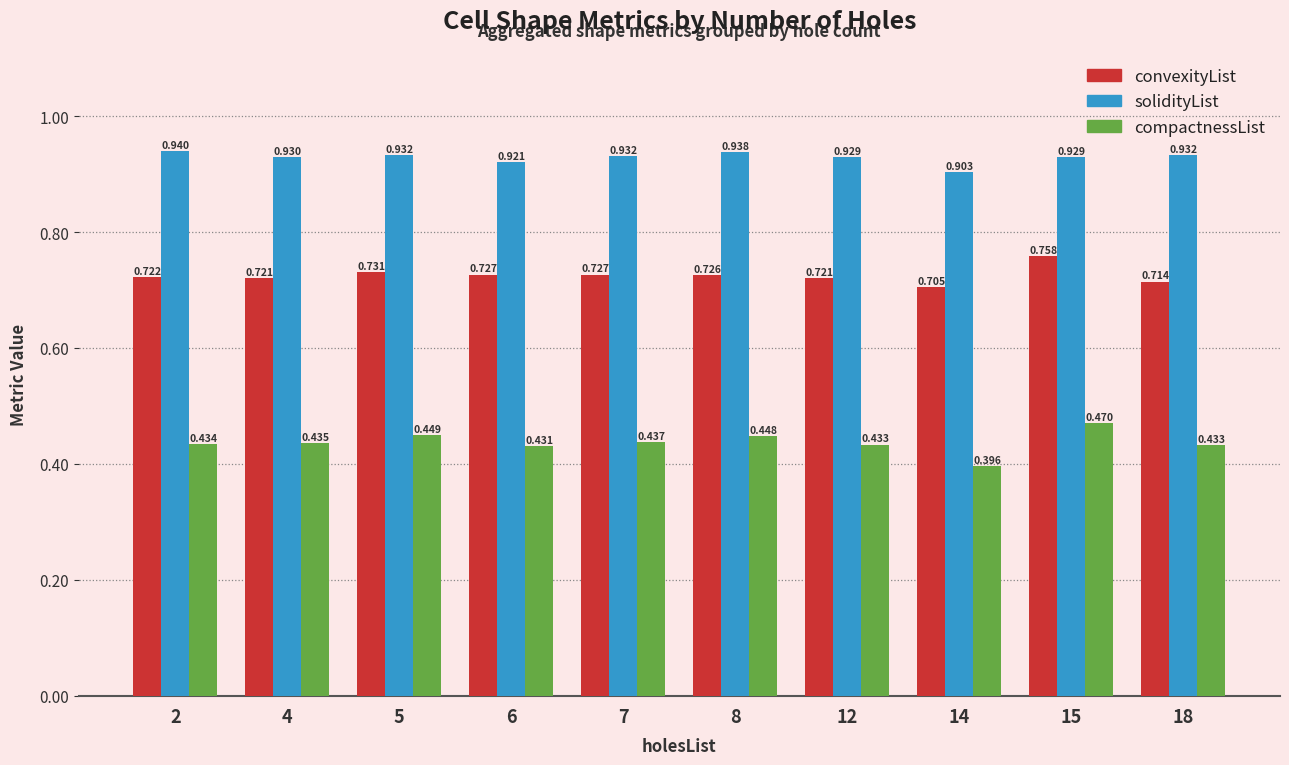

Is the value of compactnessList at 2 greater than the value of solidityList at 15?

No